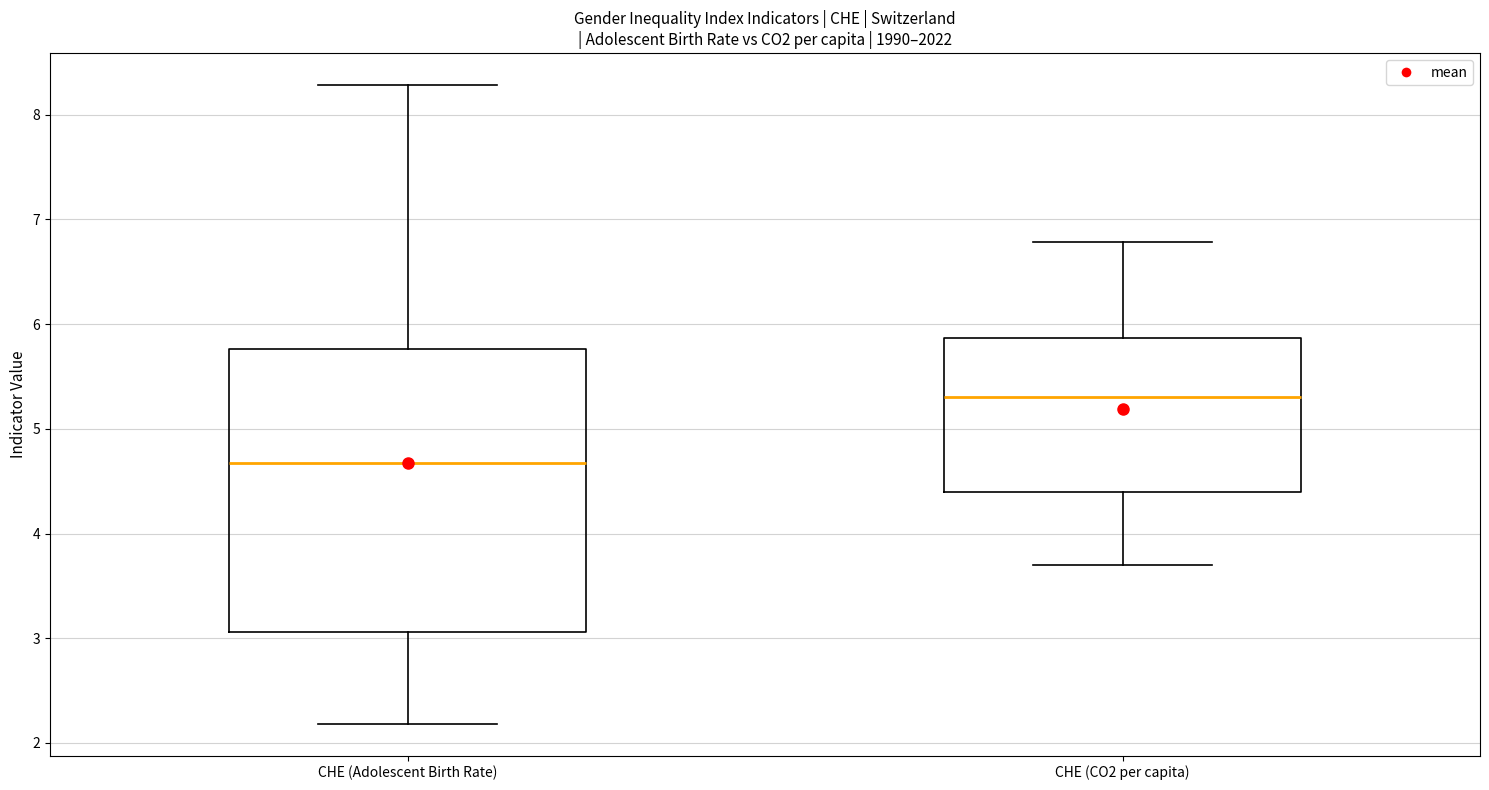

Reading left to right, transcribe this box plot: for each box, give where its median line is, the range the box spans, and where its two whiskers end, as read against the y-axis. The values are not printed on the chart, so give them approximately, as read against the axis.

CHE (Adolescent Birth Rate): median 4.7, box 3.1 to 5.8, whiskers 2.2 to 8.3
CHE (CO2 per capita): median 5.3, box 4.4 to 5.9, whiskers 3.7 to 6.8